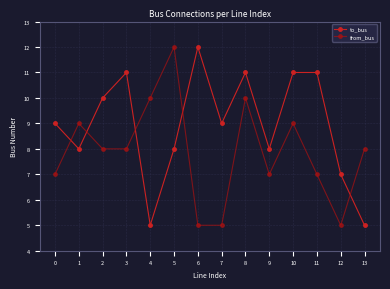

The value of to_bus at 13 is 1. True or false?

False